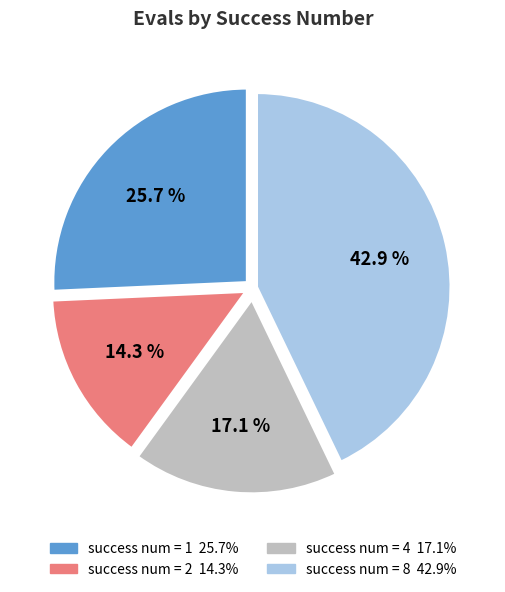

Is there a majority slice in this chart?

No